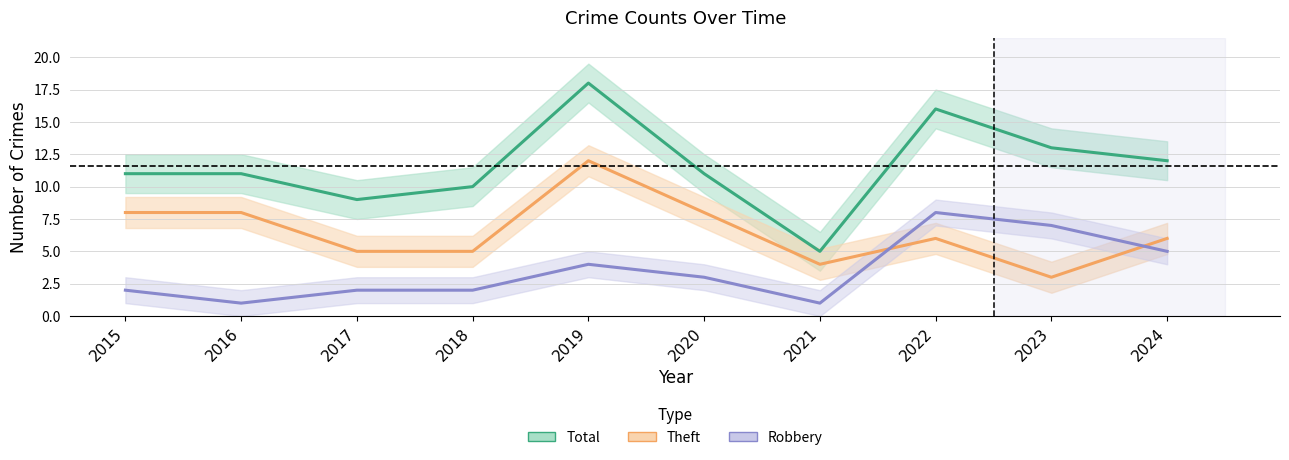

Reading left to right, transcribe all the data shown in this chart.

Total: 11	11	9	10	18	11	5	16	13	12
Theft: 8	8	5	5	12	8	4	6	3	6
Robbery: 2	1	2	2	4	3	1	8	7	5